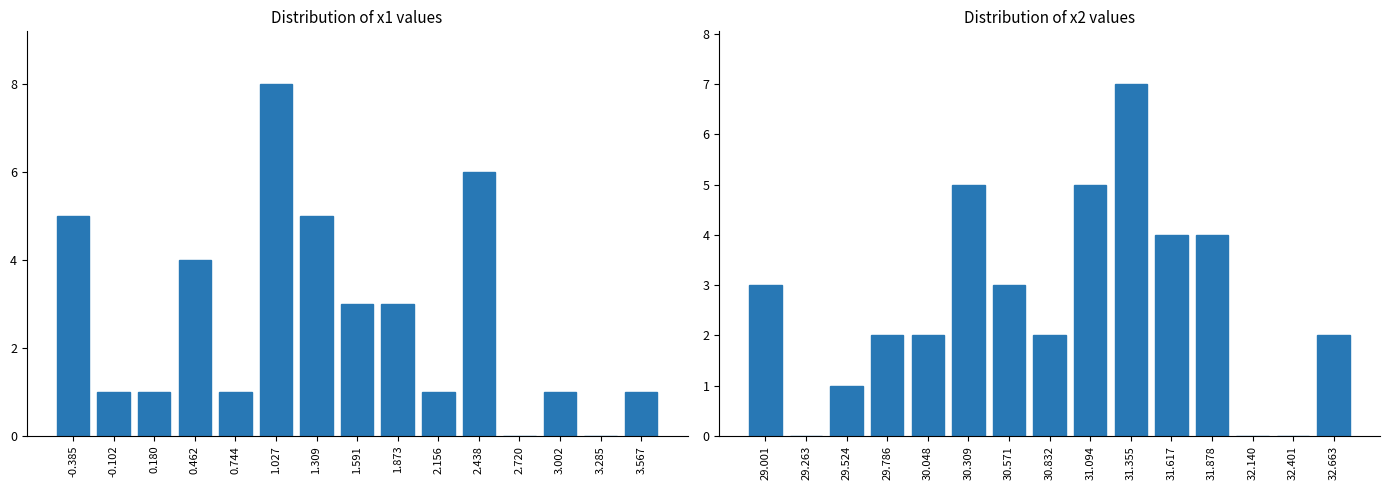

At which label is x1 count closest to 4?

0.462